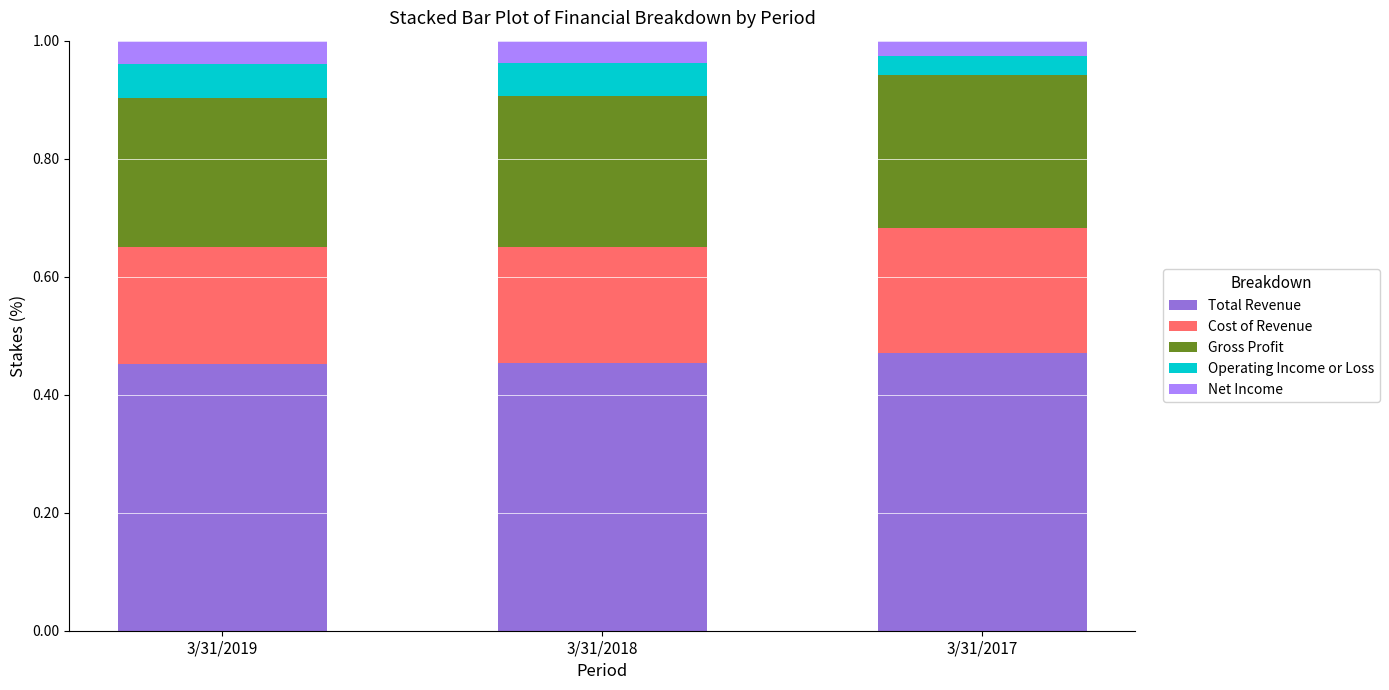

What is the total value across all series at 3/31/2018?

1.0